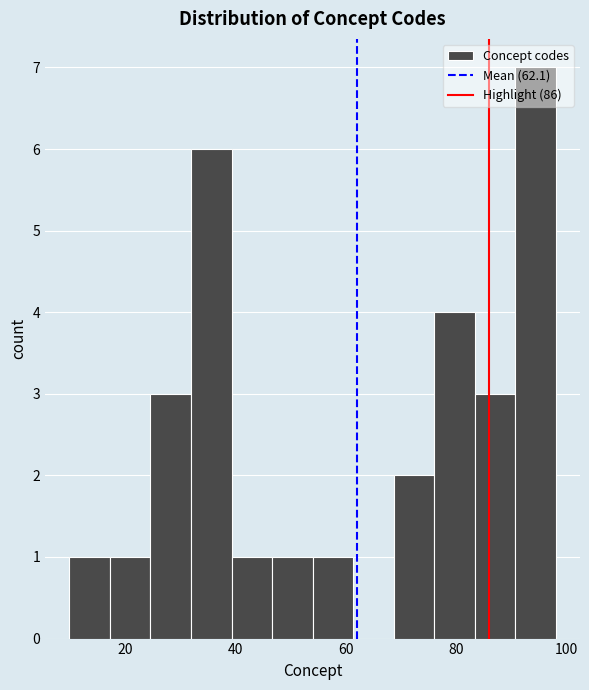

Read against the x-axis, roughly where is the centre of the tallest bar?

94